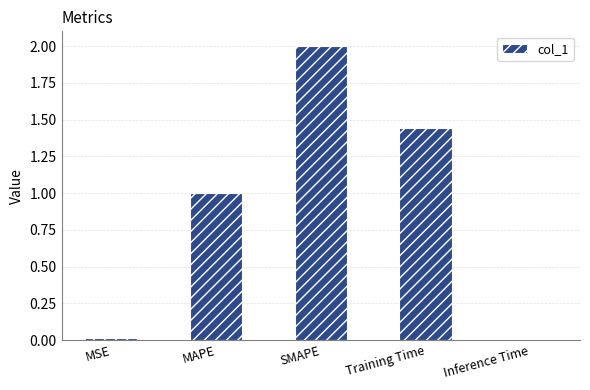

The value at MAPE is 1.0. True or false?

True